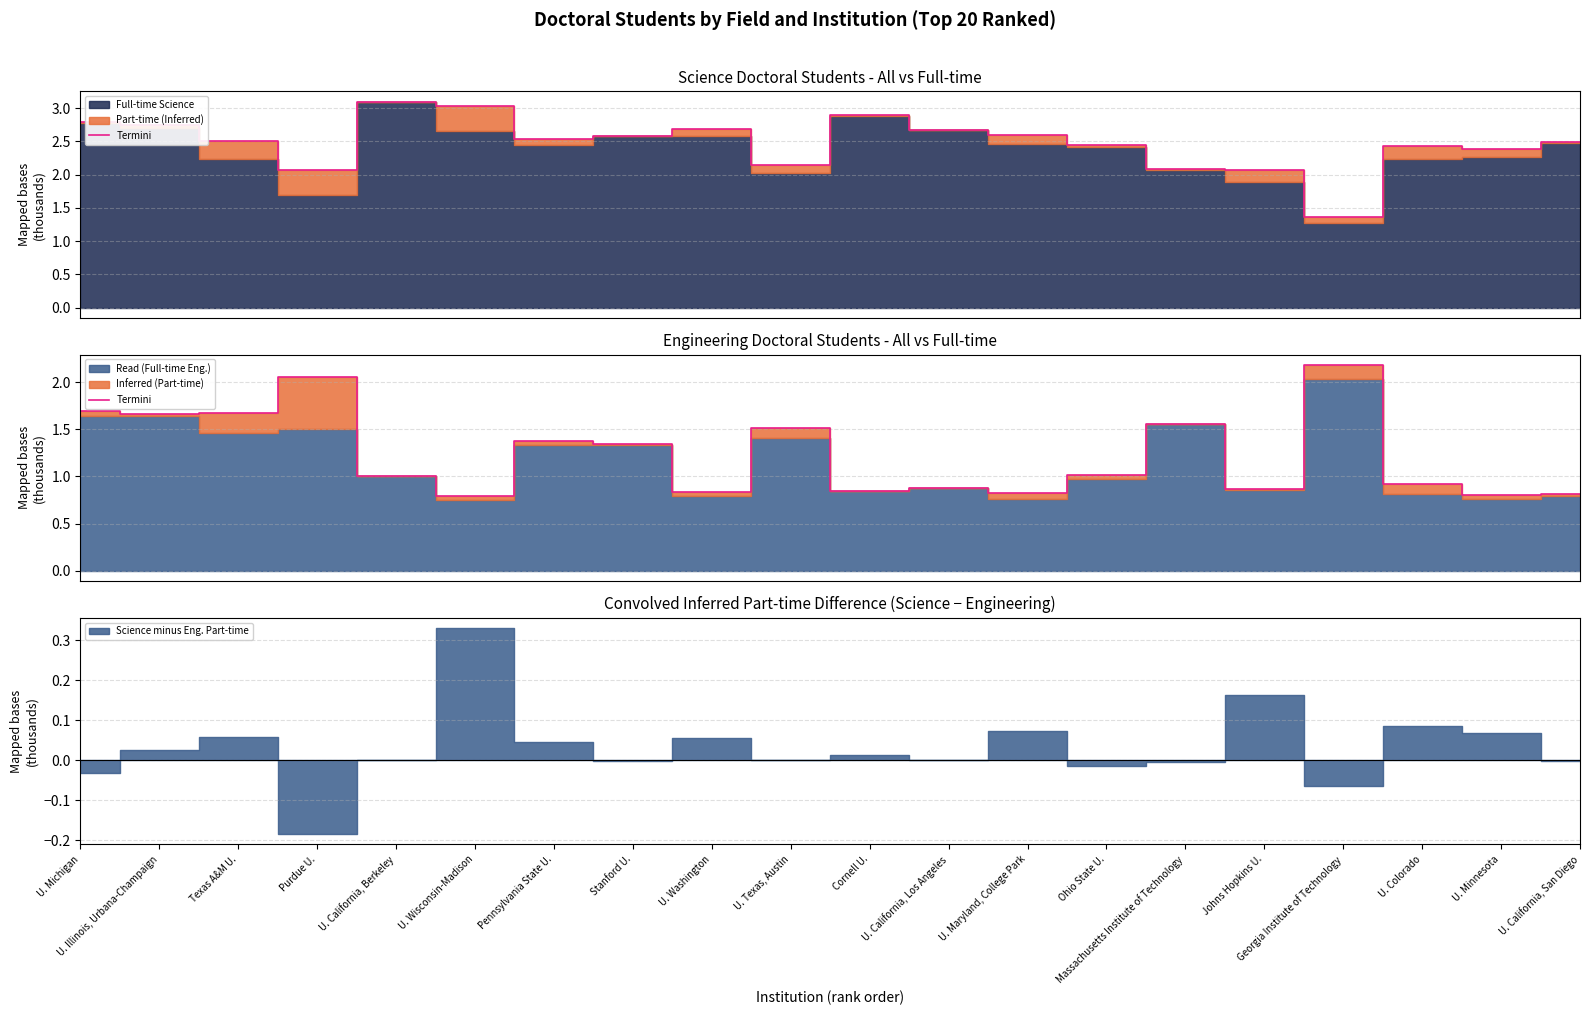

How many lines are shown in the chart?

1